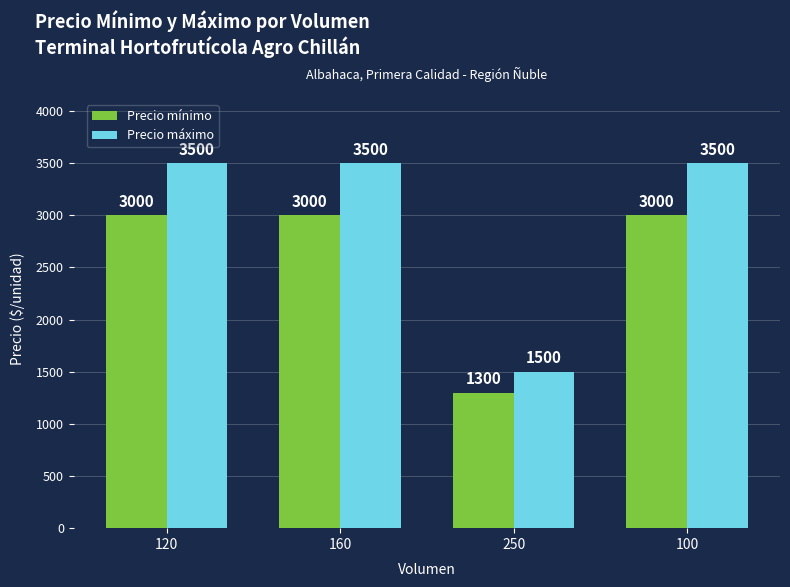

What is the value of the Precio máximo bar at the 4th from the left?

3500